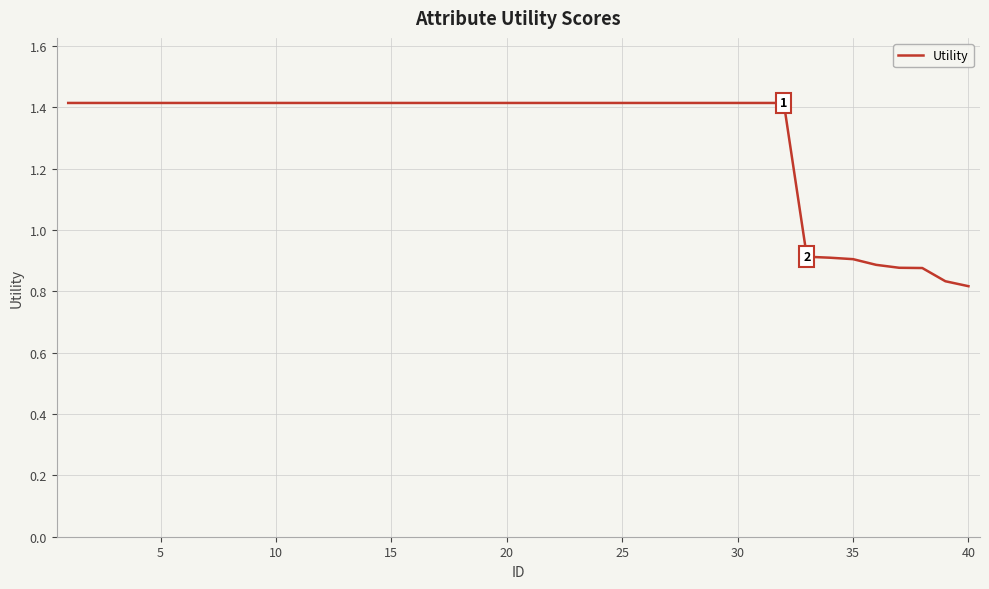

What is the maximum value shown in the chart?

1.4